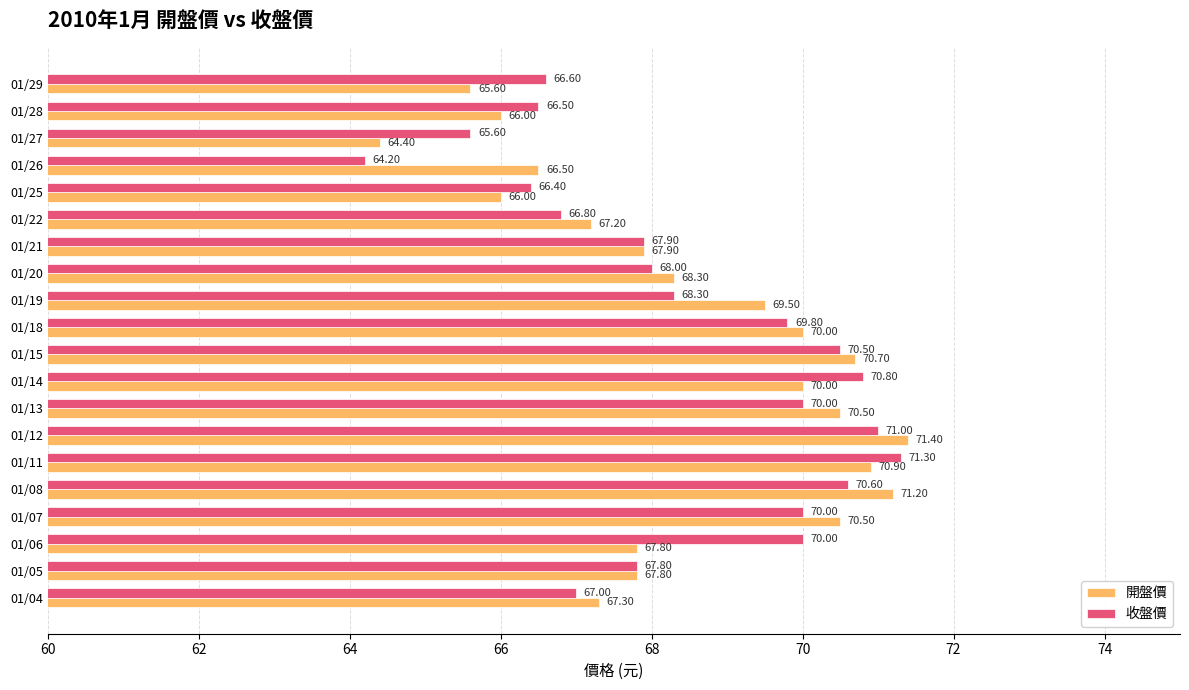

At 01/22, list the series in order from smallest to largest.

收盤價, 開盤價